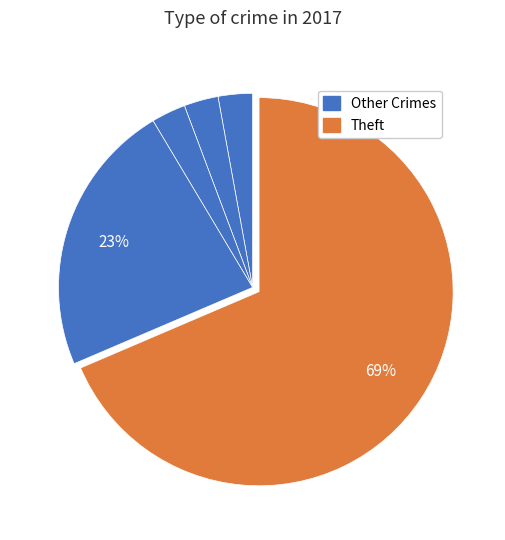

Is there any slice that represents more than half of the pie?

Yes